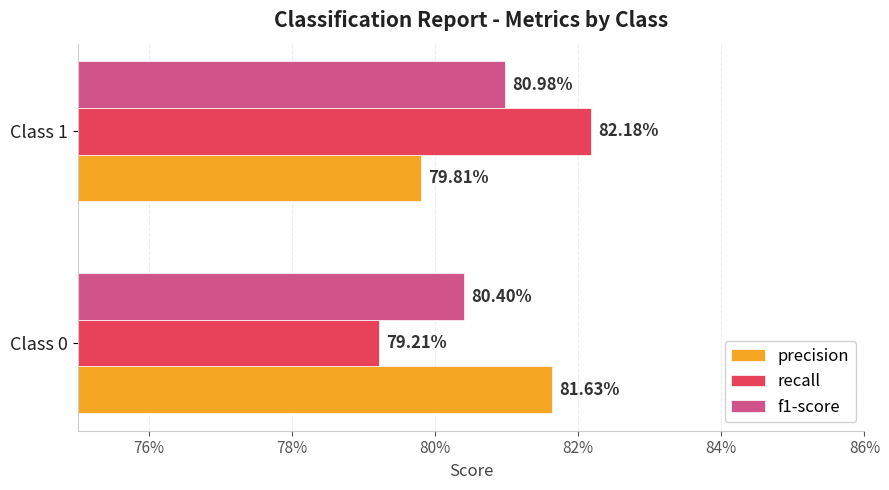

What are all the series names shown in the legend?

precision, recall, f1-score